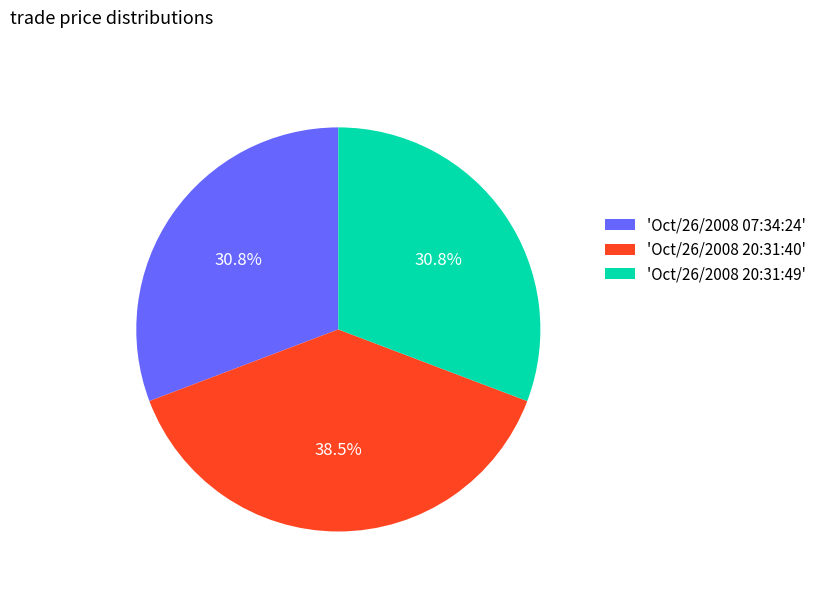

Which has a higher value, 'Oct/26/2008 07:34:24' or 'Oct/26/2008 20:31:40'?

'Oct/26/2008 20:31:40'